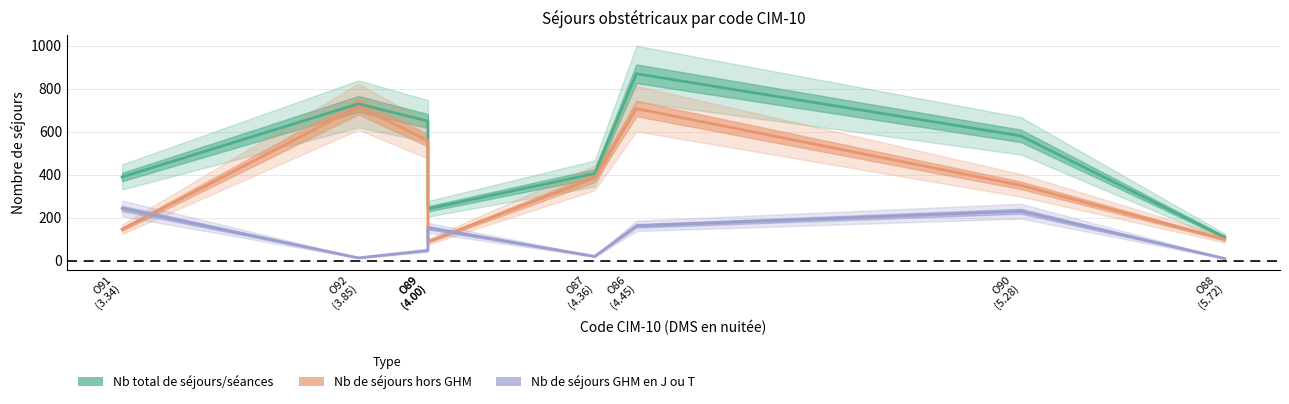

What is the total value across all series at O89?

482